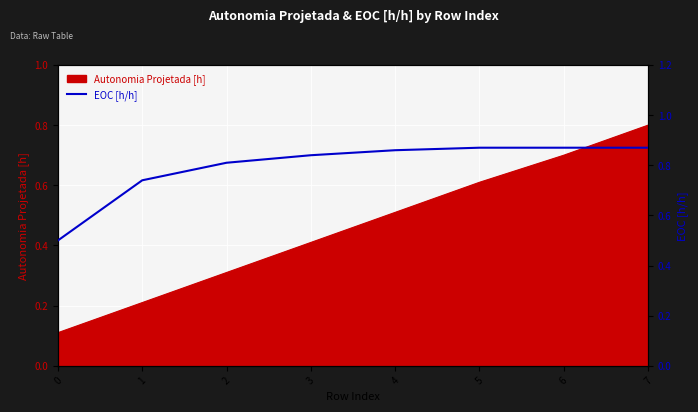

Reading left to right, what are all the values shown in this chart?

0.5	0.7	0.8	0.8	0.9	0.9	0.9	0.9